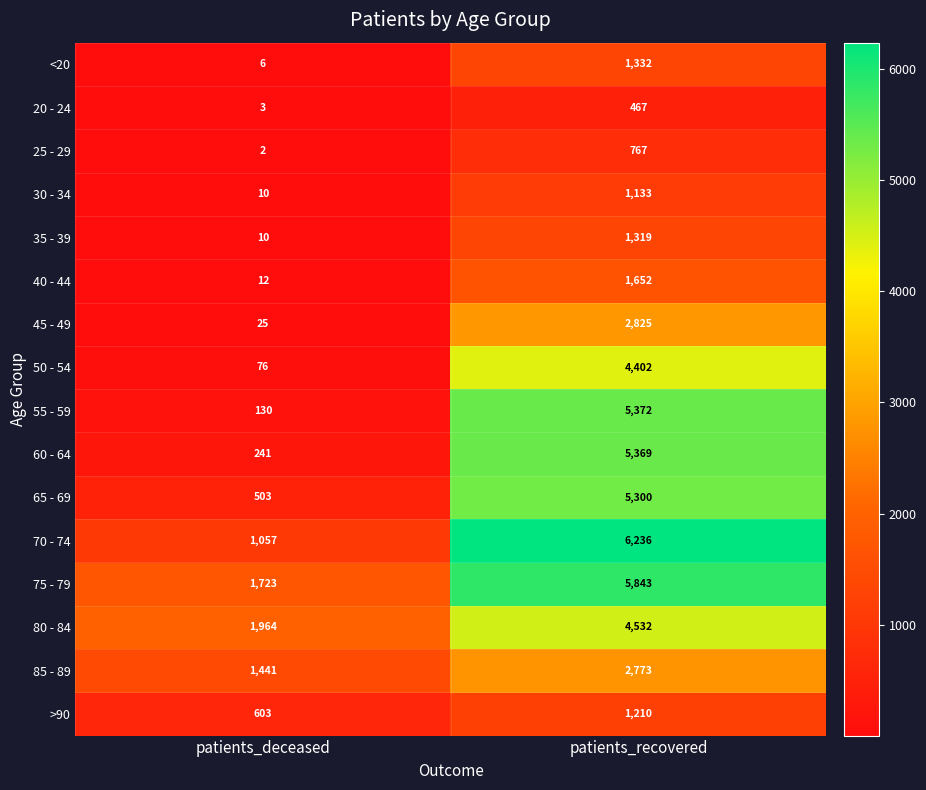

At which category is the sum across all series the highest?

patients_recovered